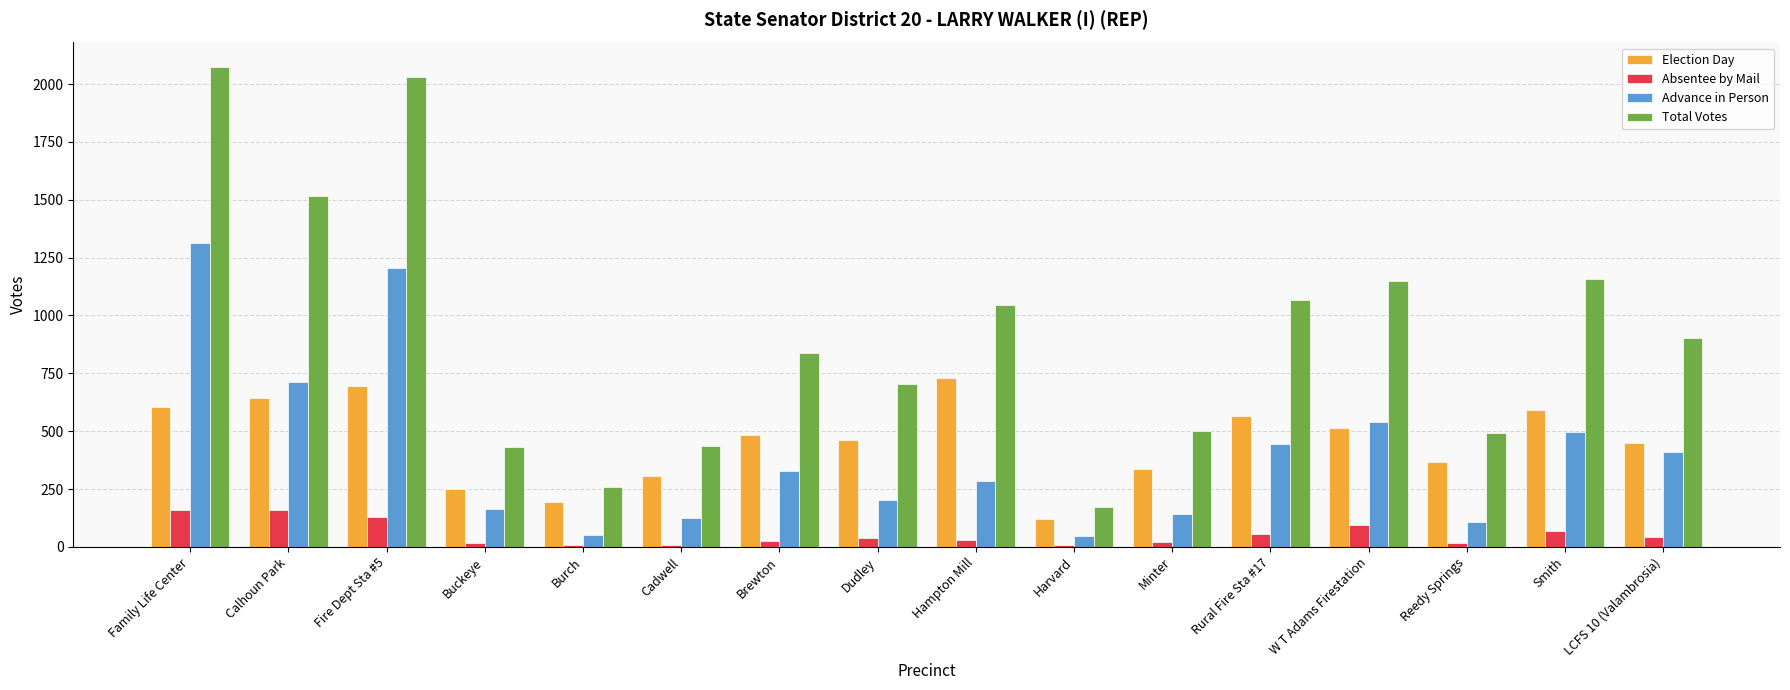

What is the label of the 2nd bar from the right?

Smith